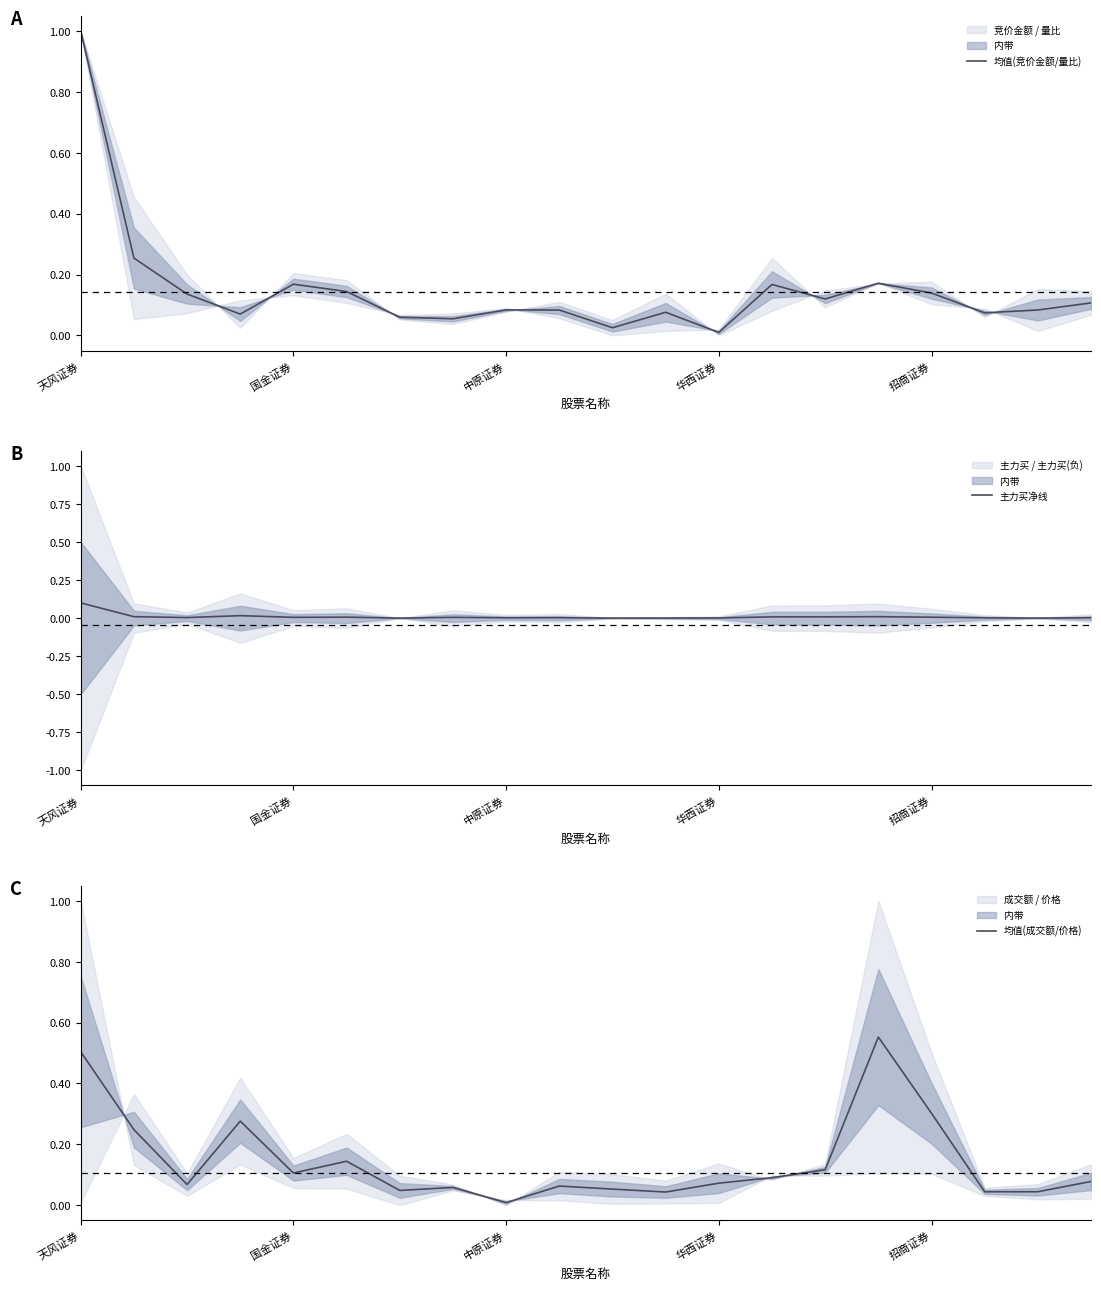

Which category has the highest value in the 均值(竞价金额/量比) series?

天风证券